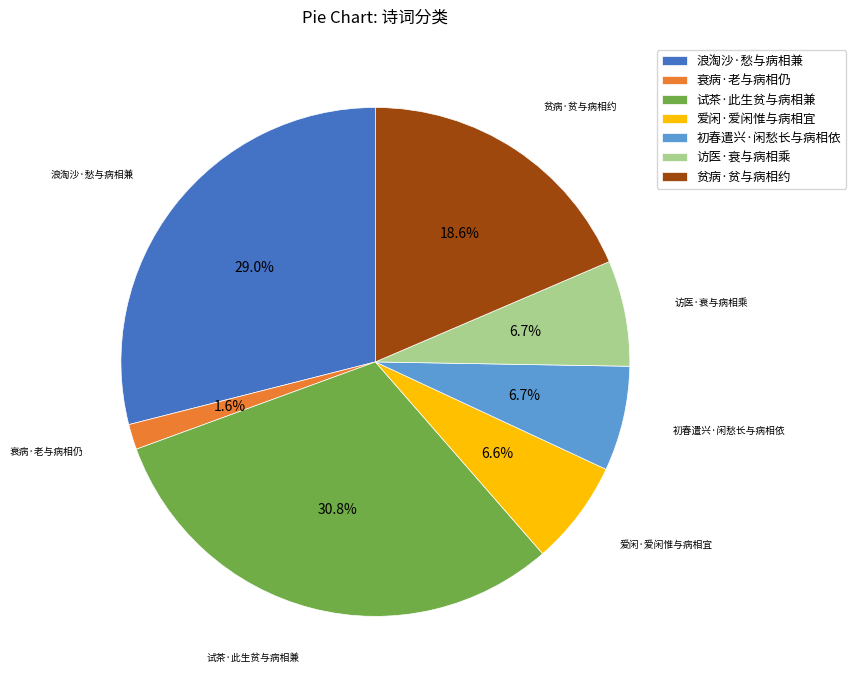

To the nearest percent, what is the average slice percentage?

14%